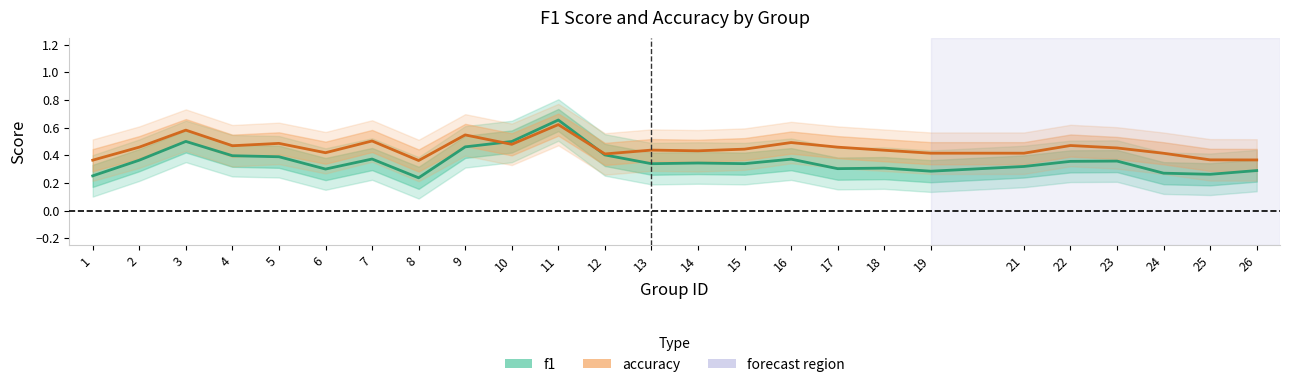

Which series has the largest range (max minus min)?

f1